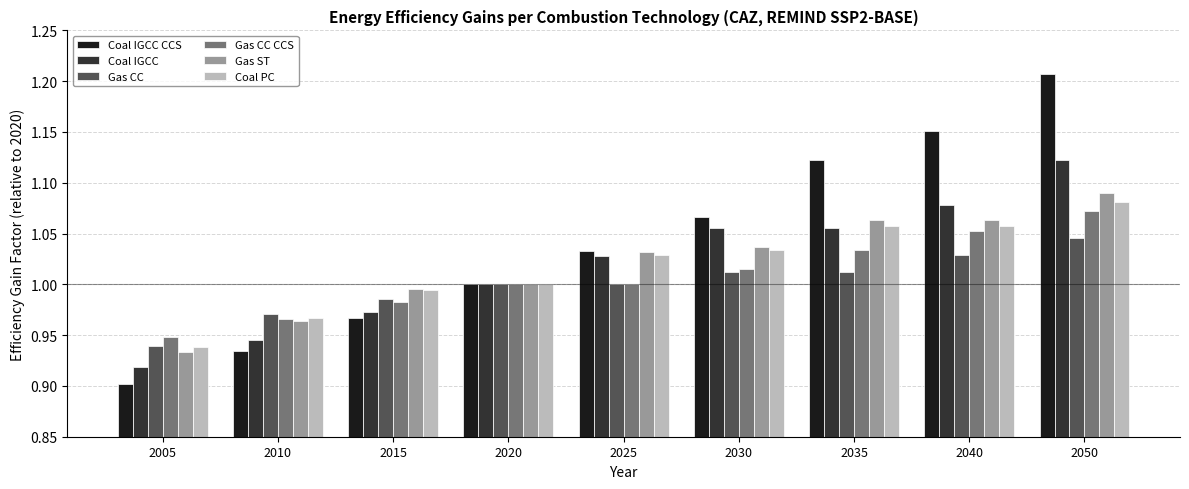

Count the number of data series in this chart.

6